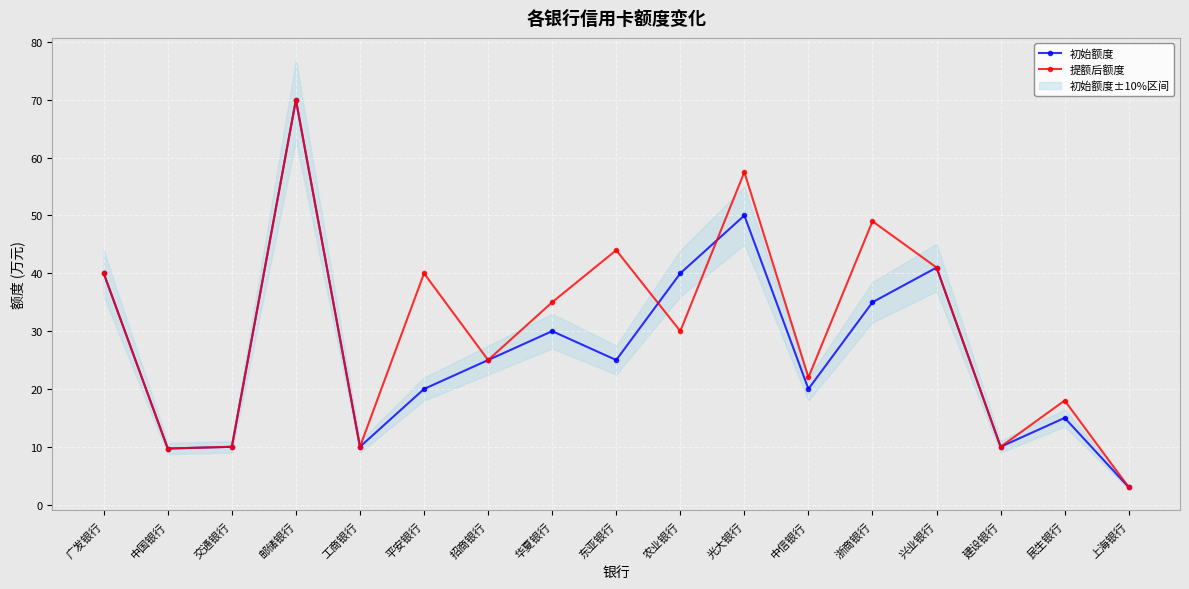

Which category has the lowest value across all series?

上海银行